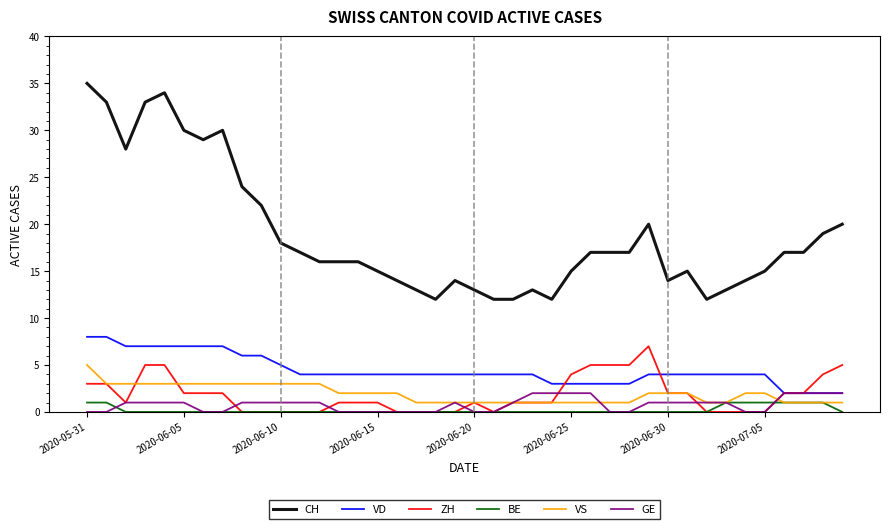

Rank the series by their maximum value, from lowest to highest.

BE, GE, VS, ZH, VD, CH